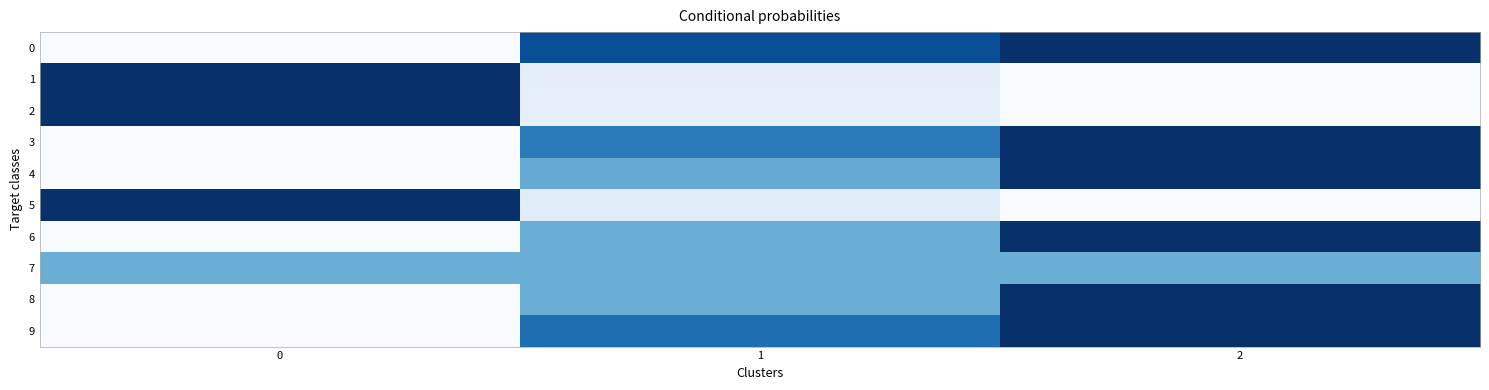

At which category is the sum across all series the highest?

2